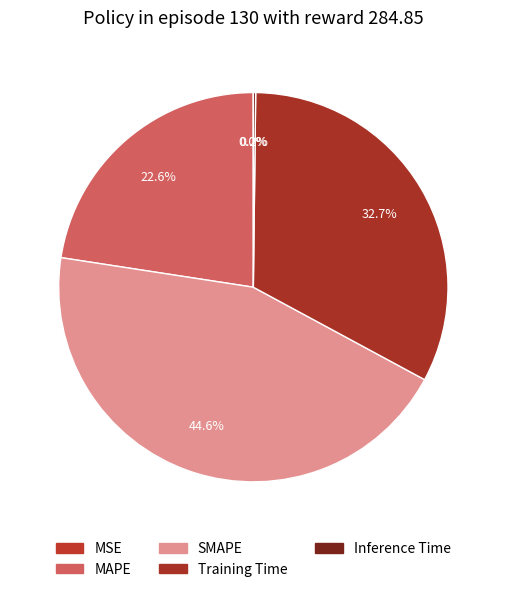

How many segments does this pie chart have?

5